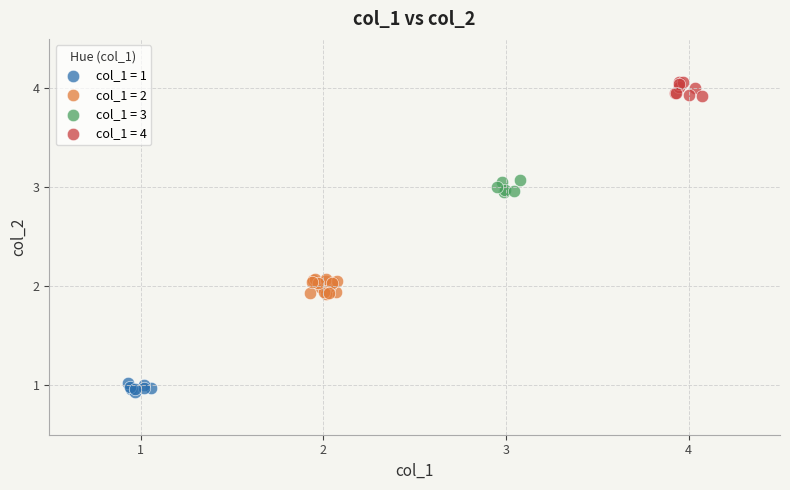

Which series reaches the minimum Y coordinate?

col_1 = 1